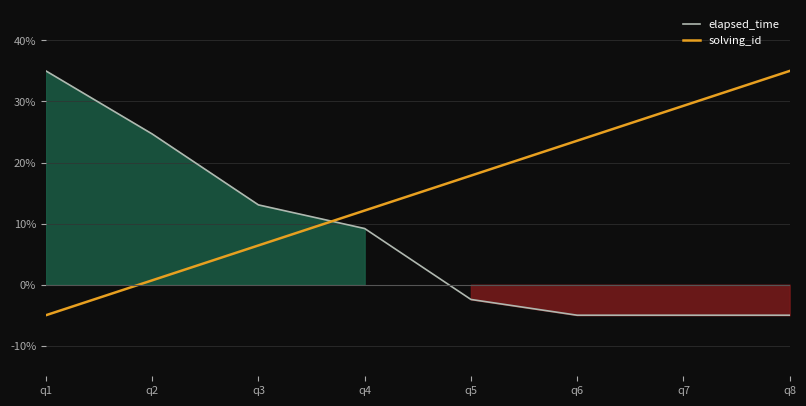

Which has a higher value, q5 or q4?

q4